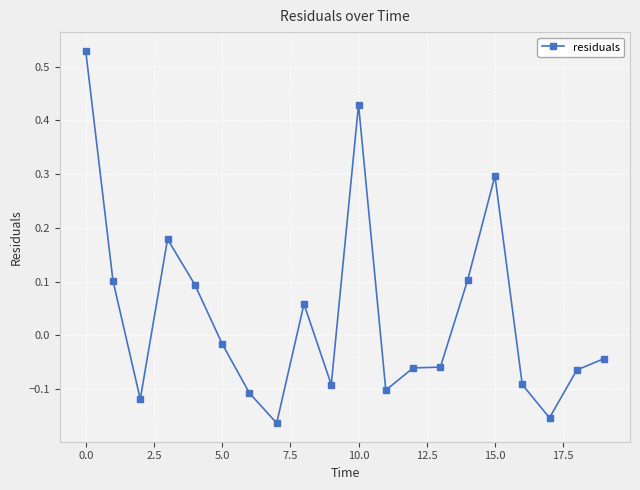

What is the difference between the maximum and minimum values?

0.7